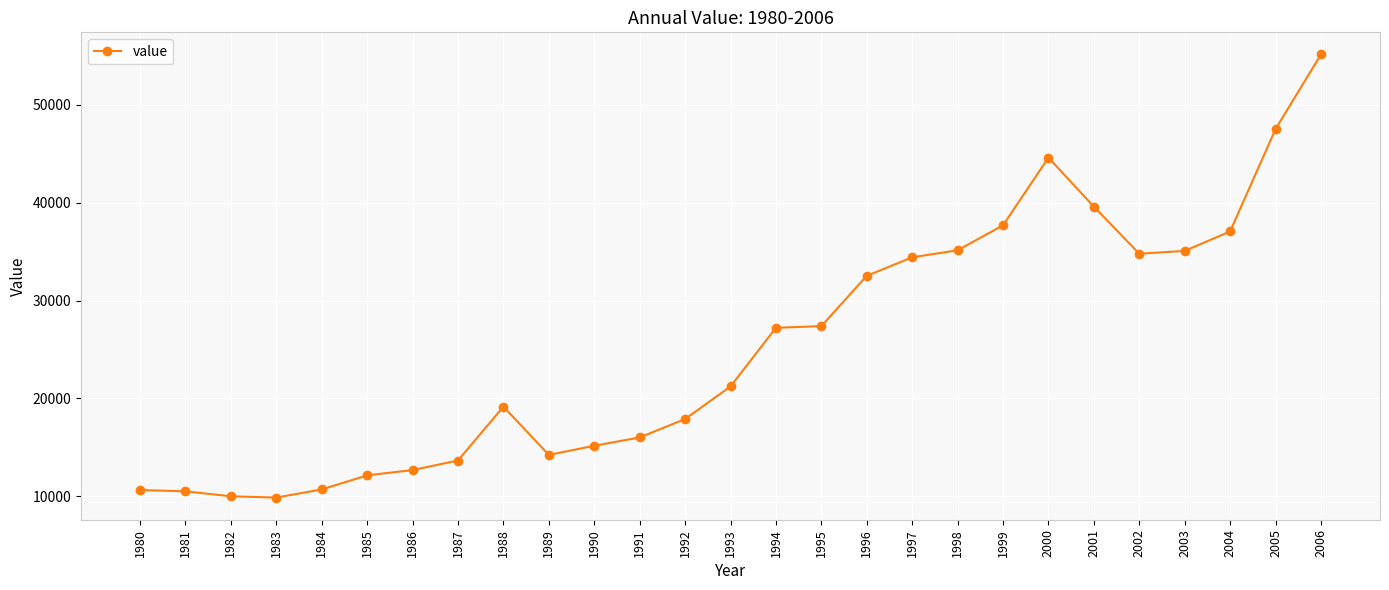

What is the value of the 27th point from the left?

55152